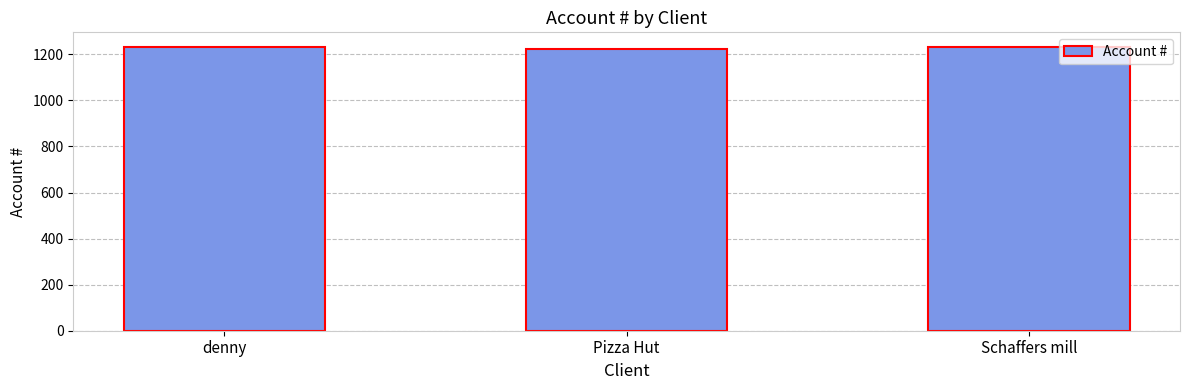

True or false: the data shows 1233 at Schaffers mill.

True